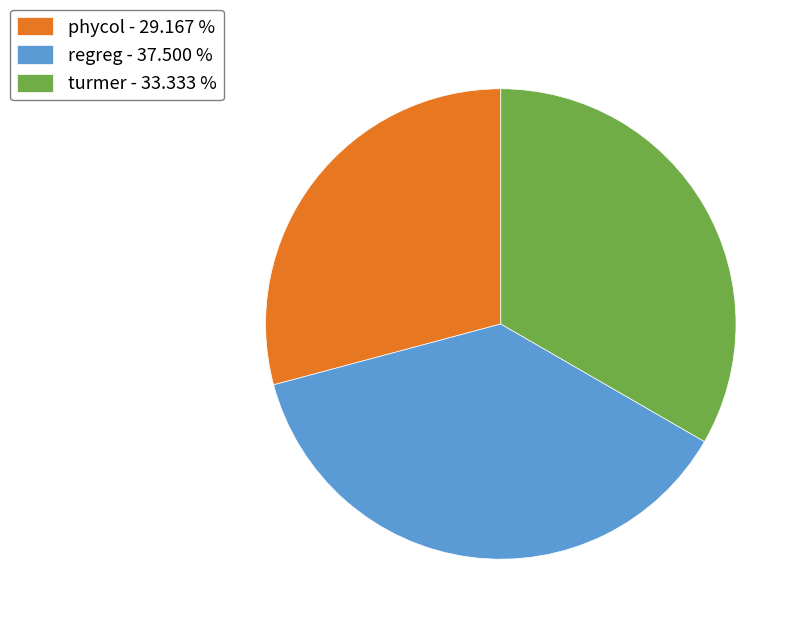

Which category has the biggest portion of the pie?

regreg